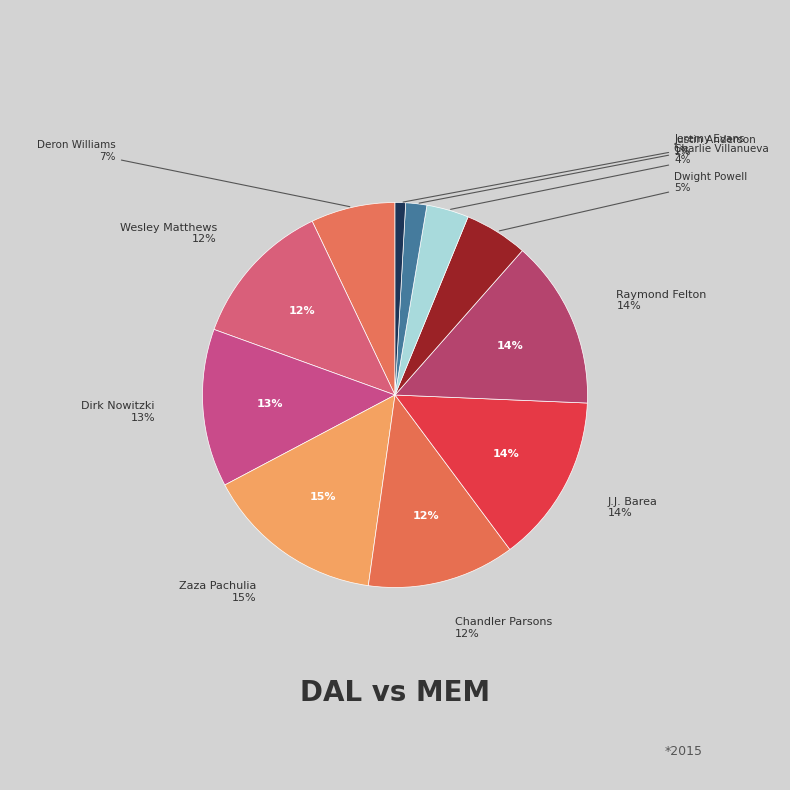

What percentage is the Dirk Nowitzki slice, to the nearest percent?

13%